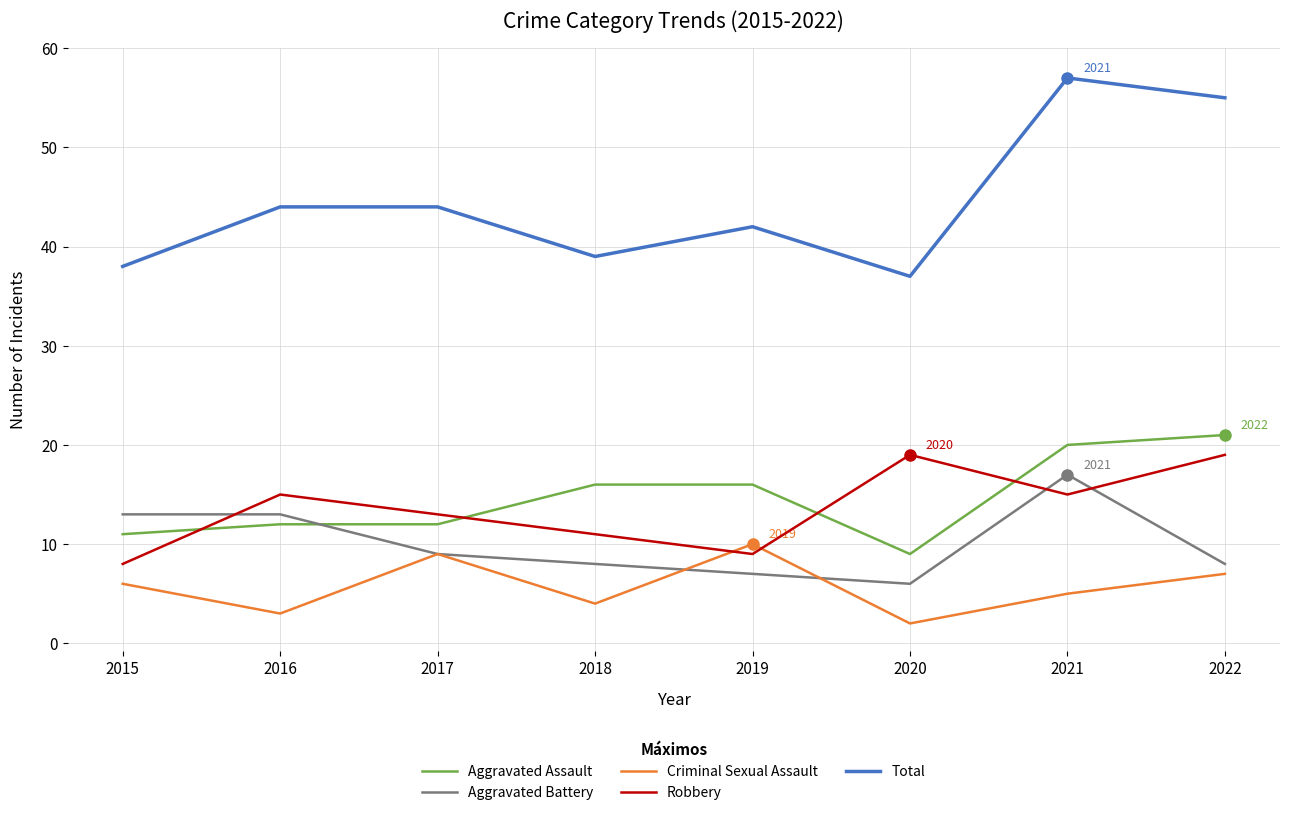

At how many categories does at least one series exceed 48?

2